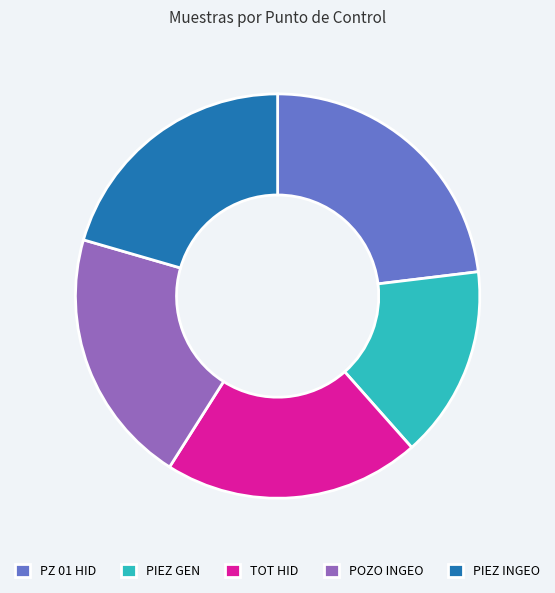

What is the ratio of the value at TOT HID to the value at POZO INGEO?

1.0